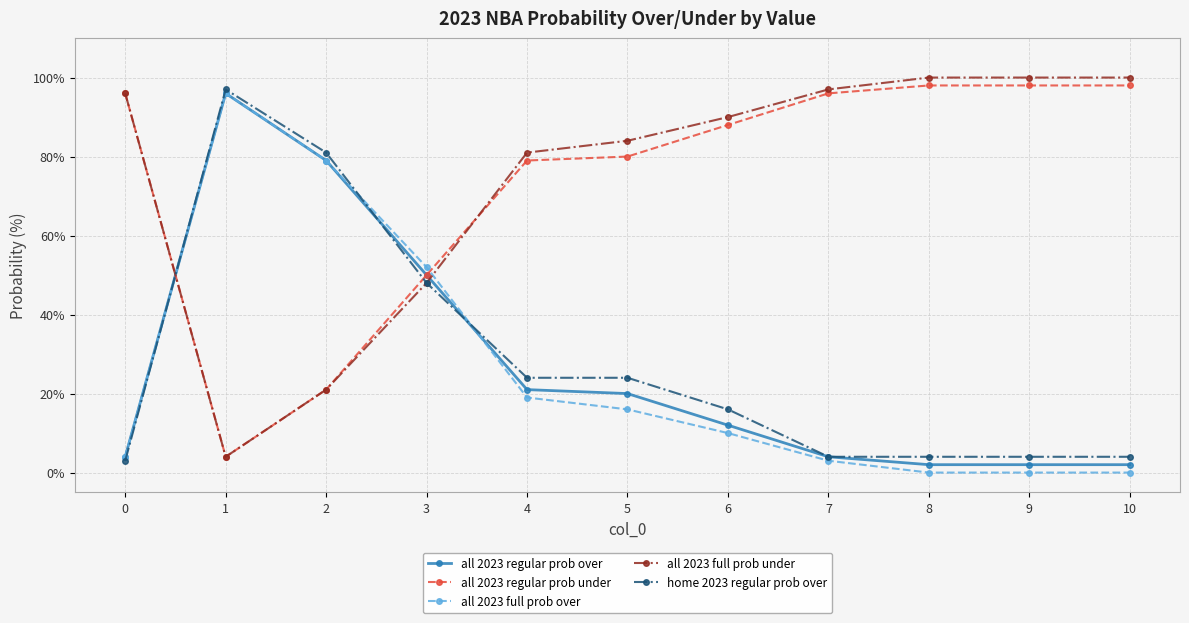

True or false: home 2023 regular prob over has a value of 4 at 9.

True